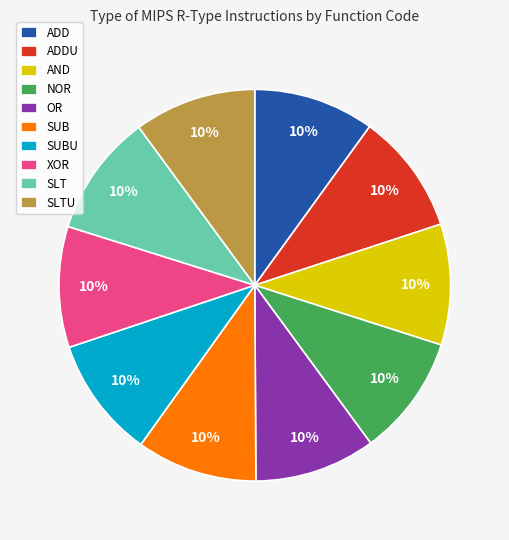

Combined, do XOR and SUB account for over 50%?

No